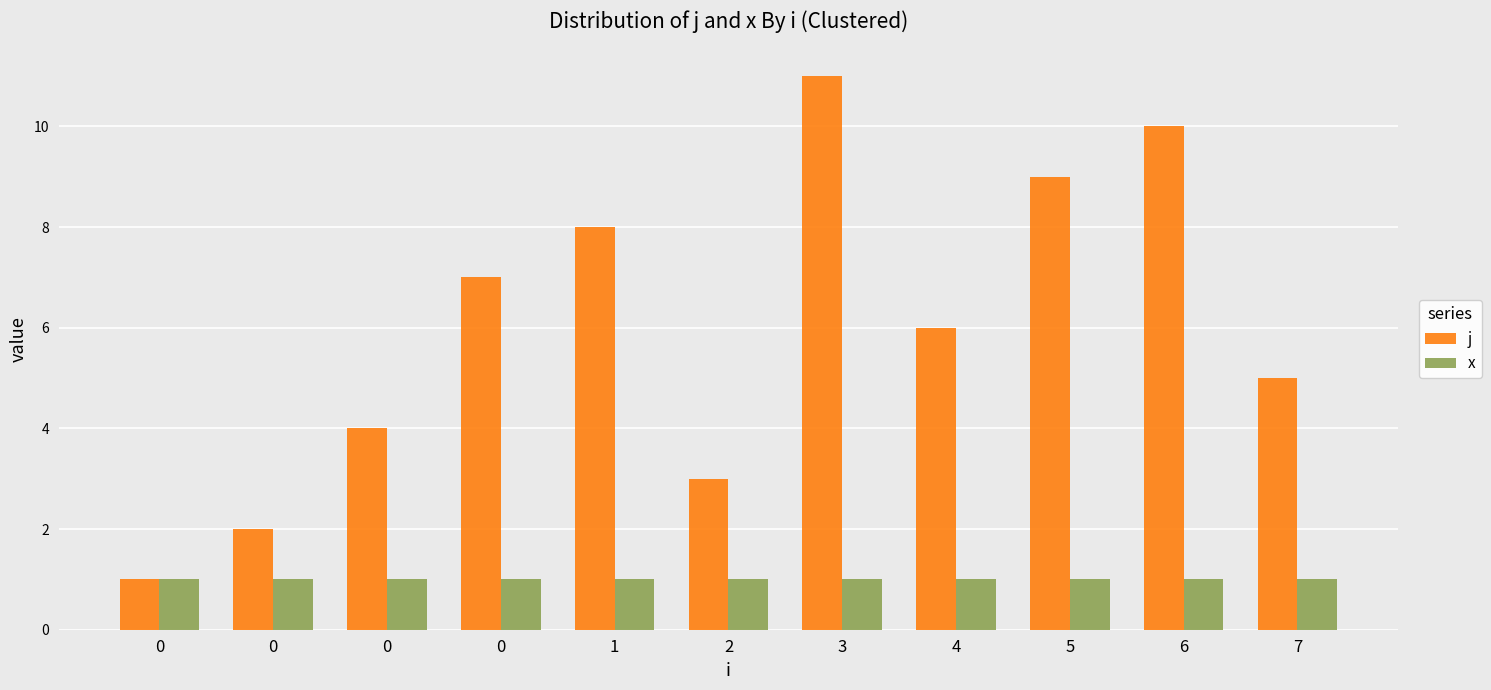

How many bars are there in each group?

2